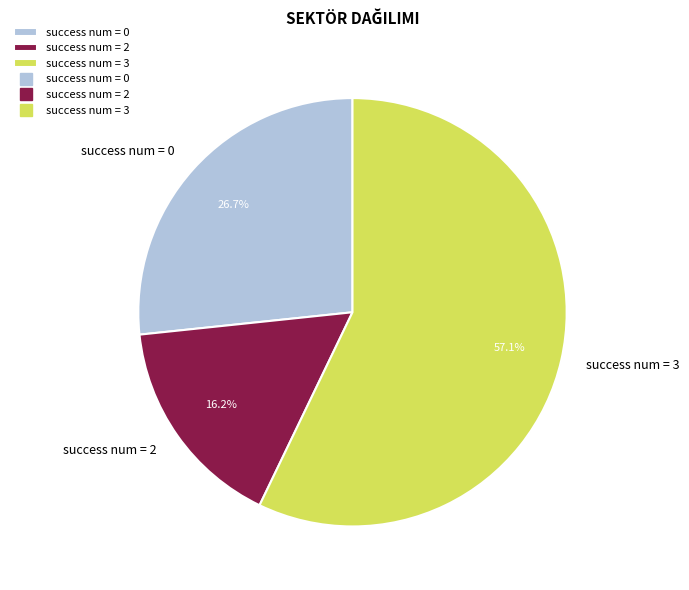

Combined, what portion of the pie is success num = 3 and success num = 2?

73.3%